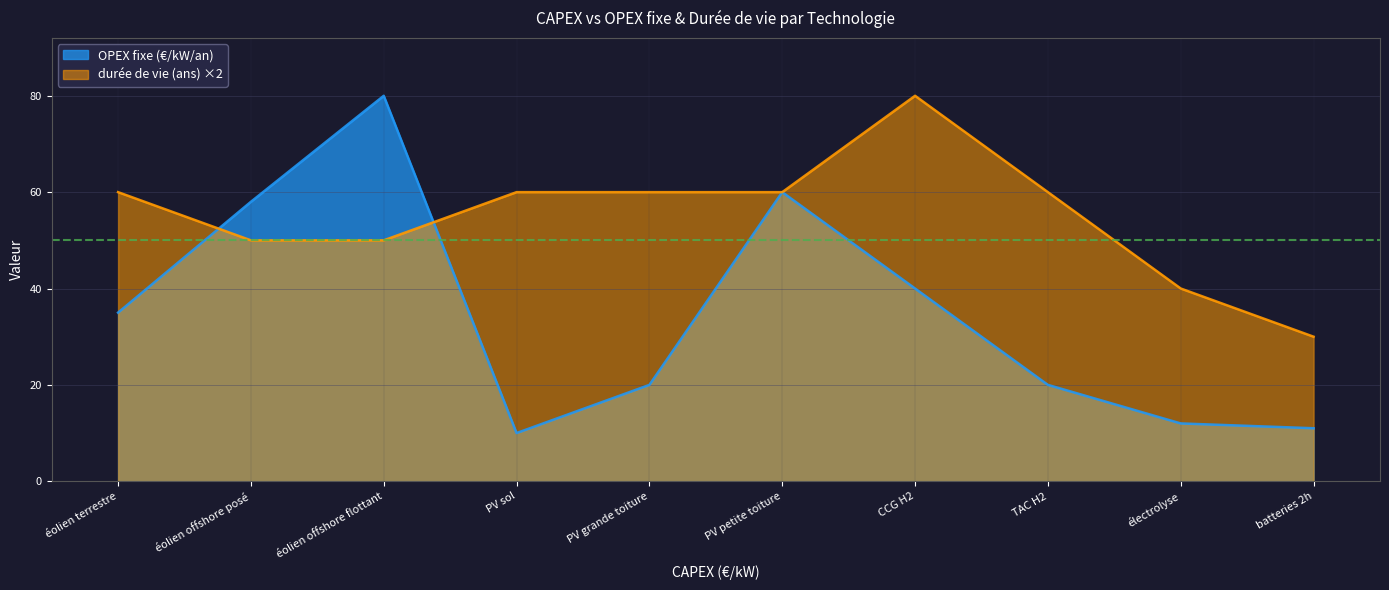

What is the spread (max minus min) of values at électrolyse?

28